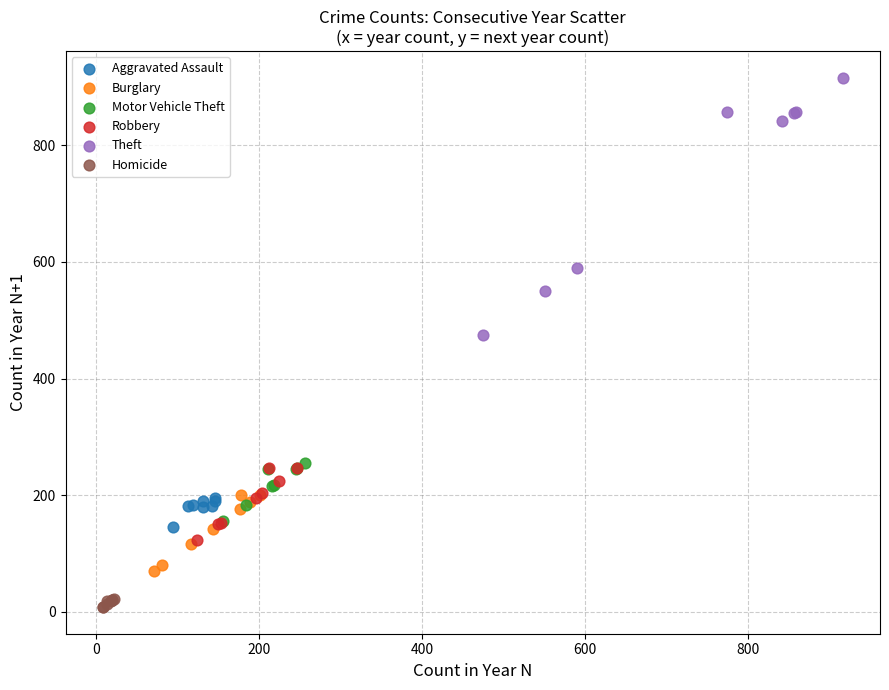

Which series reaches the maximum Y coordinate?

Theft